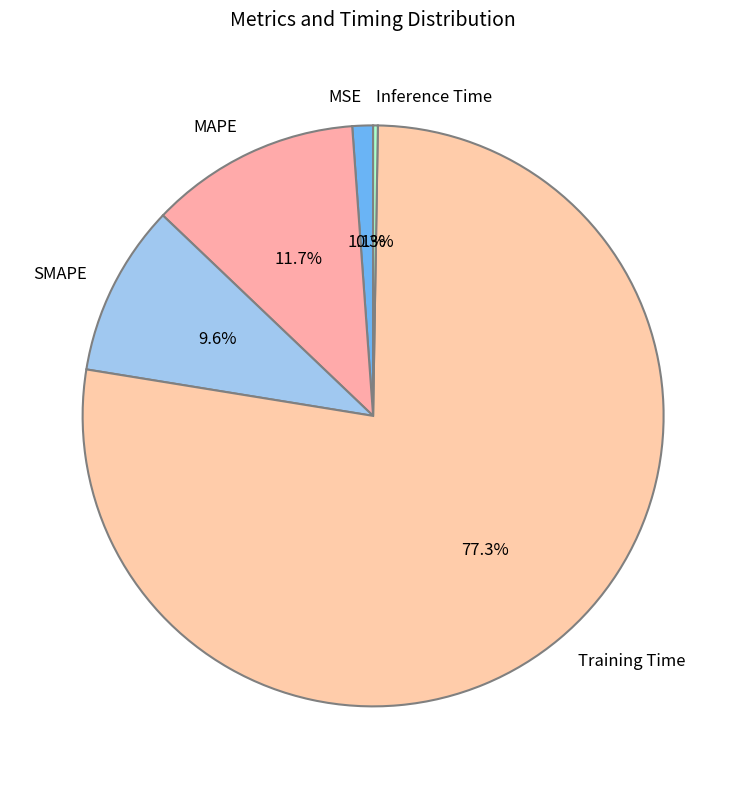

To the nearest percent, what is the combined percentage of MAPE and Training Time?

89%